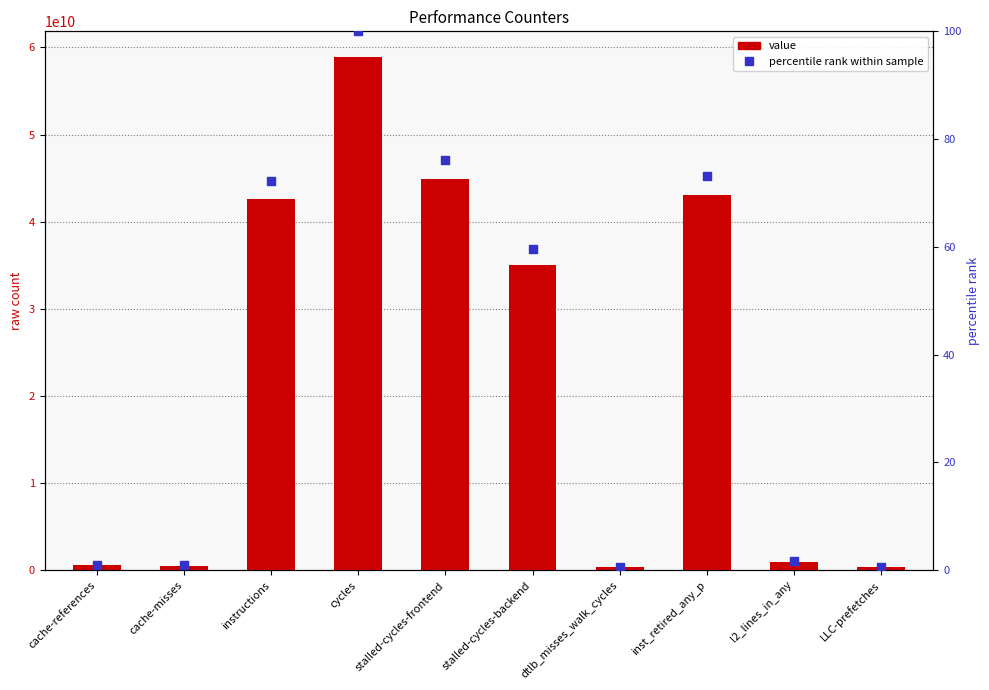

What are all the series names shown in the legend?

value, percentile rank within sample